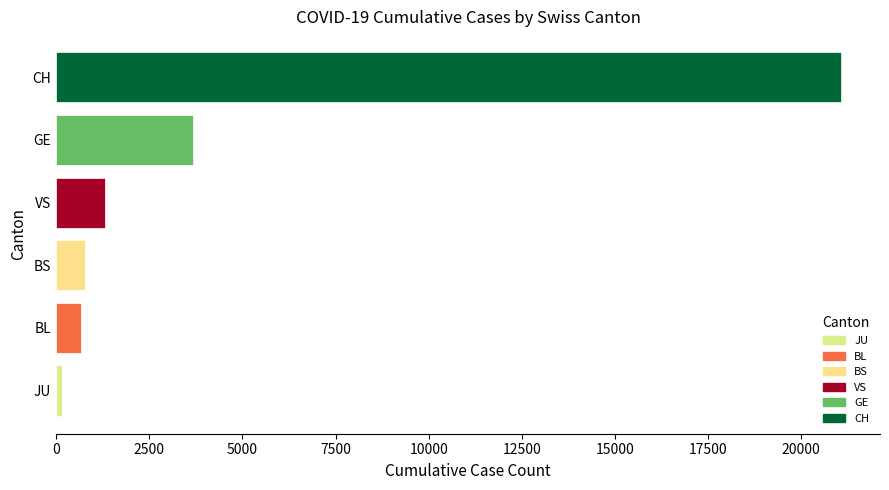

Does the chart contain stacked bars?

No